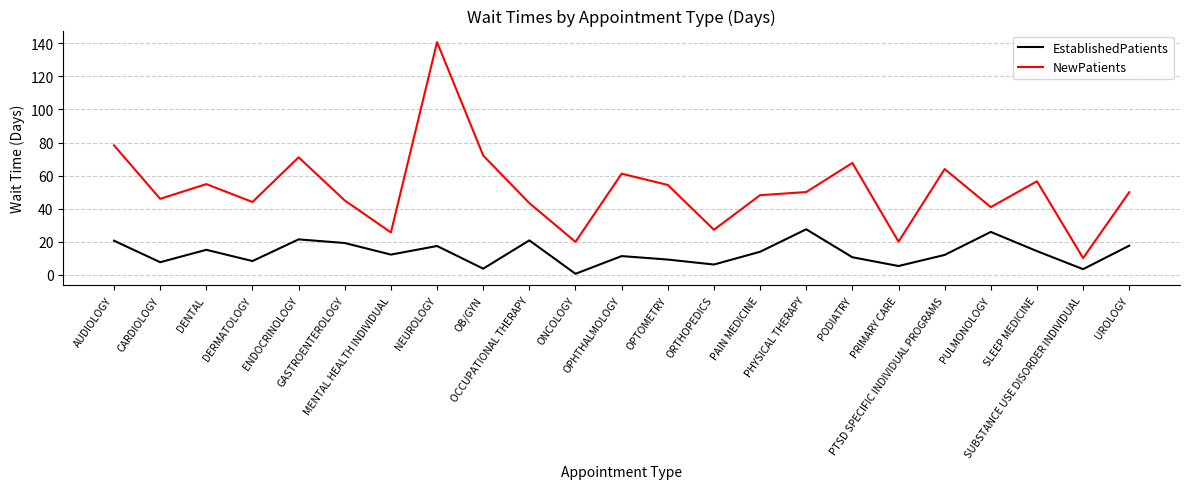

What is the total value across all series at GASTROENTEROLOGY?

64.3